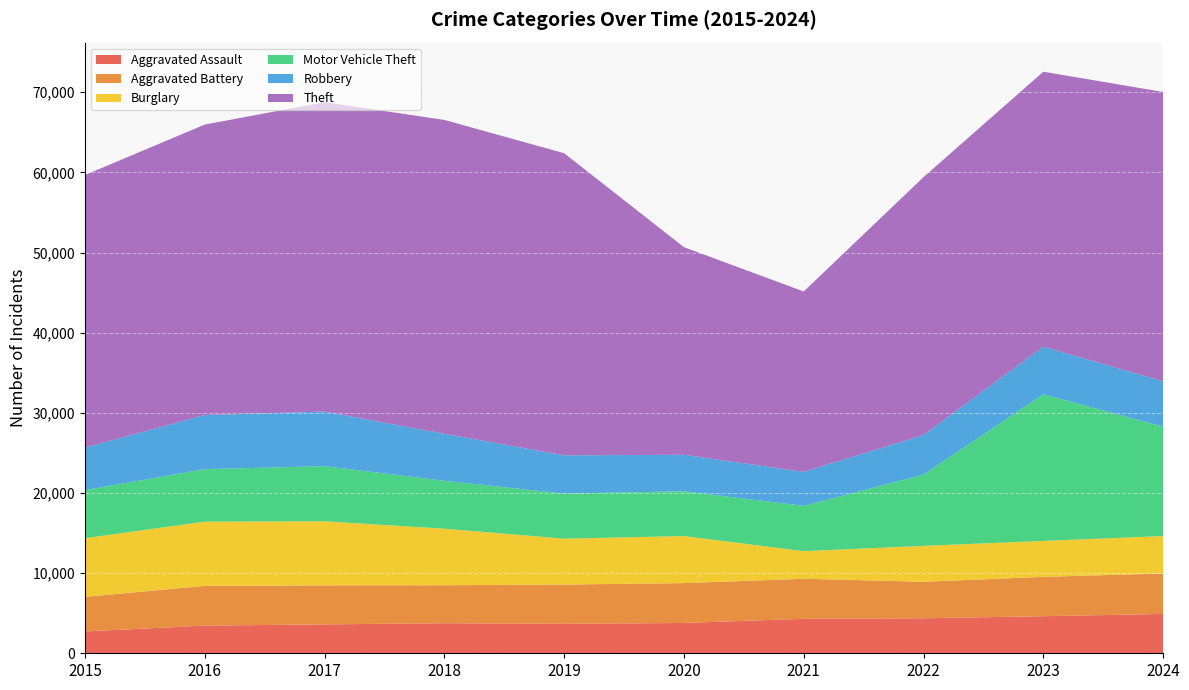

Reading left to right, list all the values displayed in this chart.

Aggravated Assault: 2725	3451	3601	3755	3678	3784	4300	4367	4623	4906
Aggravated Battery: 4316	4957	4873	4736	4895	4972	4996	4556	4909	5049
Burglary: 7318	8020	7997	7053	5729	5874	3445	4479	4488	4671
Motor Vehicle Theft: 5989	6545	6875	5978	5620	5586	5651	8890	18297	13660
Robbery: 5308	6754	6811	5862	4777	4549	4242	4941	5938	5657
Theft: 34011	36238	38607	39162	37699	25910	22508	32177	34307	36093